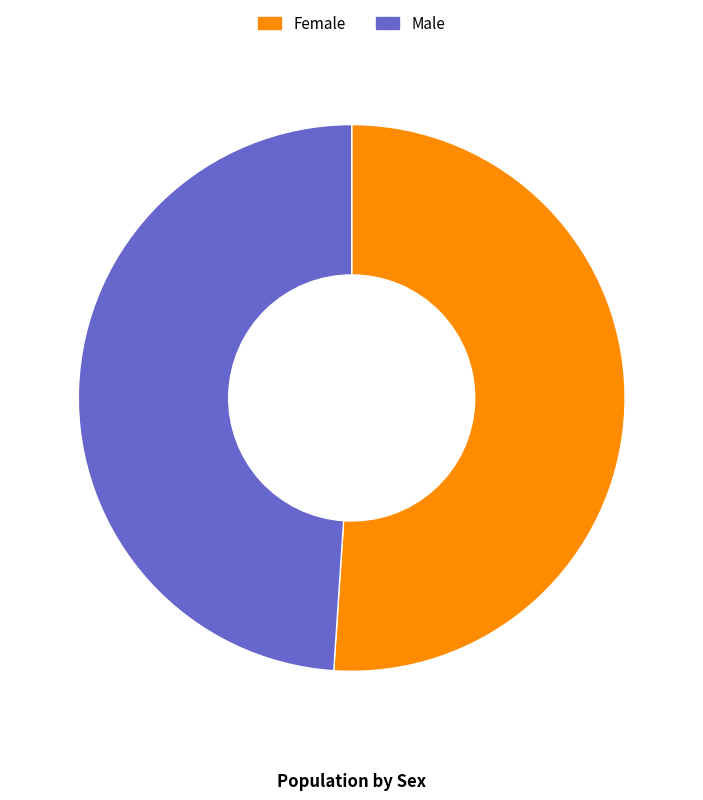

The Female slice represents 61% of the pie. True or false?

False